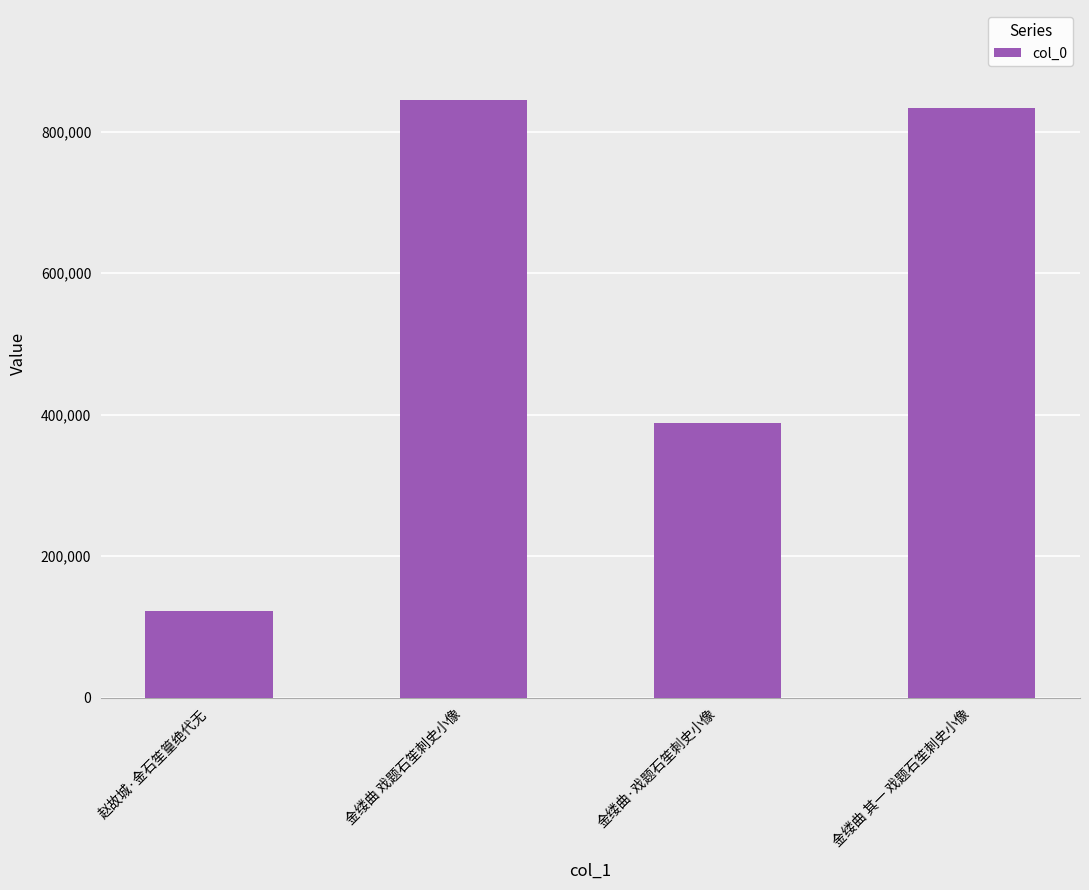

True or false: the data shows 387585 at 金缕曲·戏题石笙刺史小像.

True